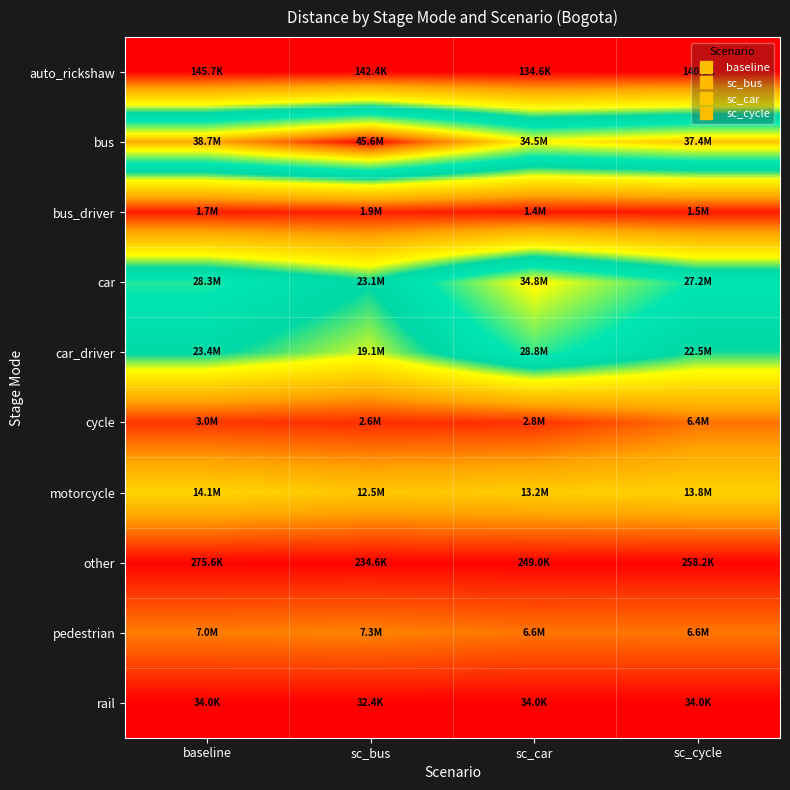

Which has a higher value, baseline or sc_cycle?

baseline